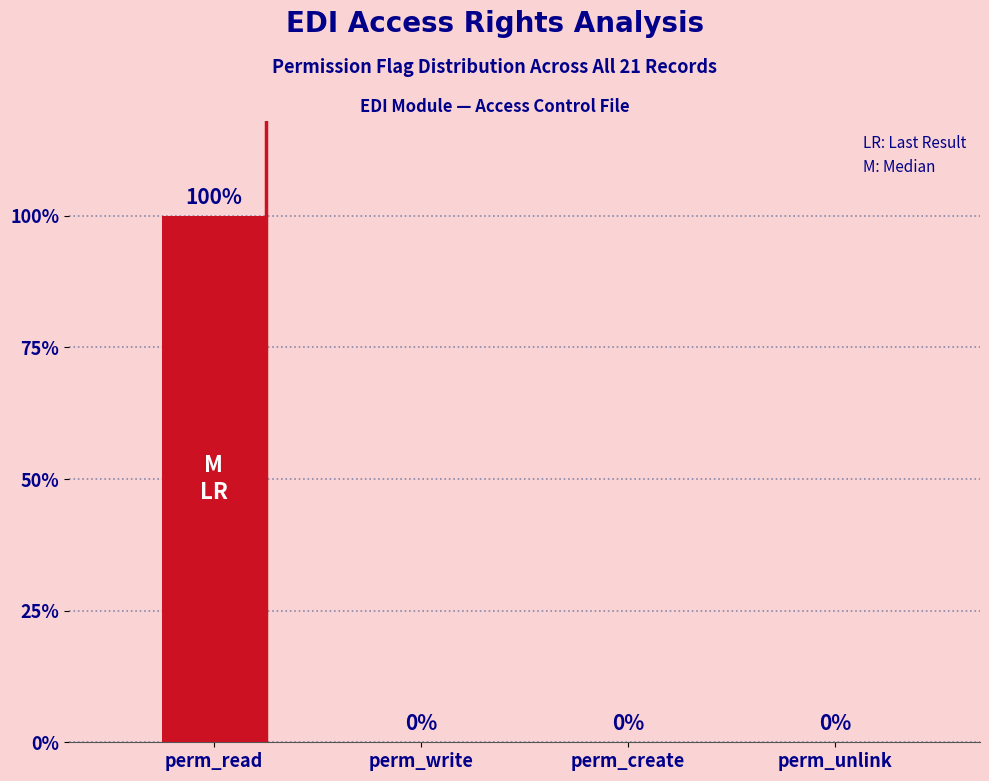

List the labels in order of value, largest first.

perm_read, perm_write, perm_create, perm_unlink